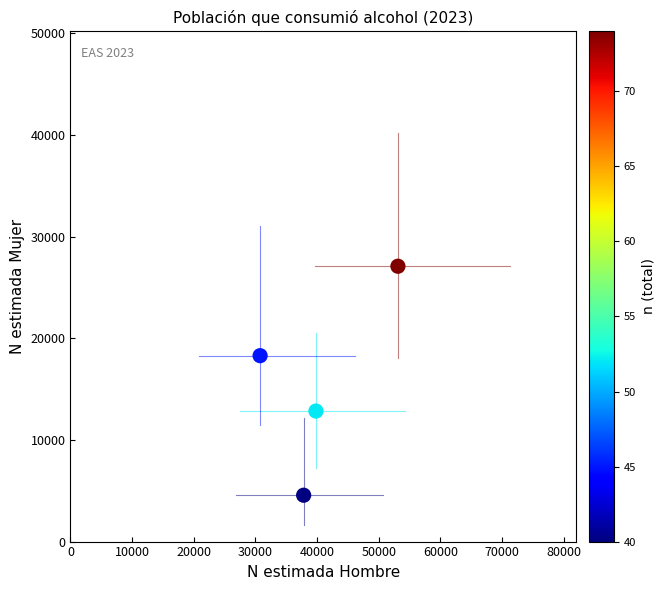

What Y value in the scatter plot is closest to 15822?

18286